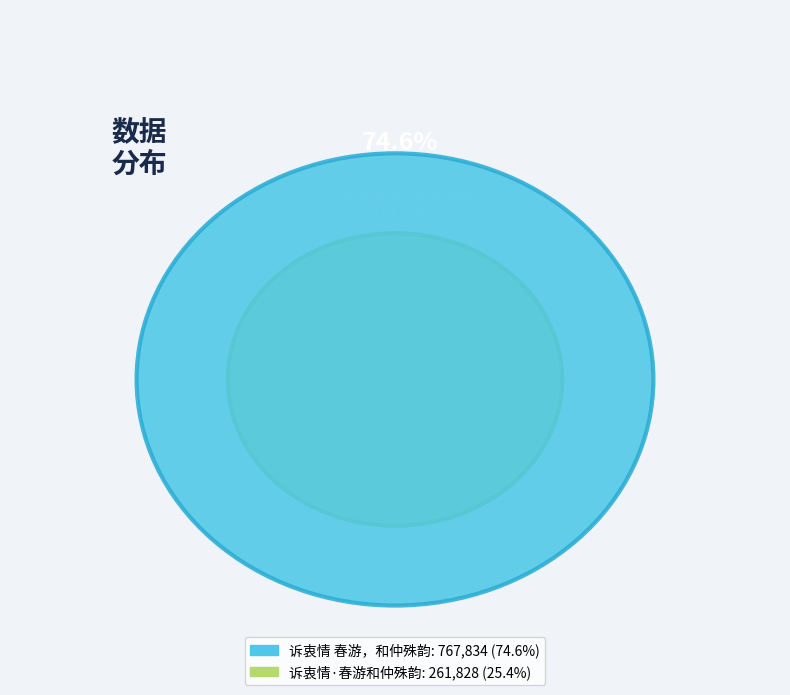

The 诉衷情·春游和仲殊韵 slice represents 37% of the pie. True or false?

False